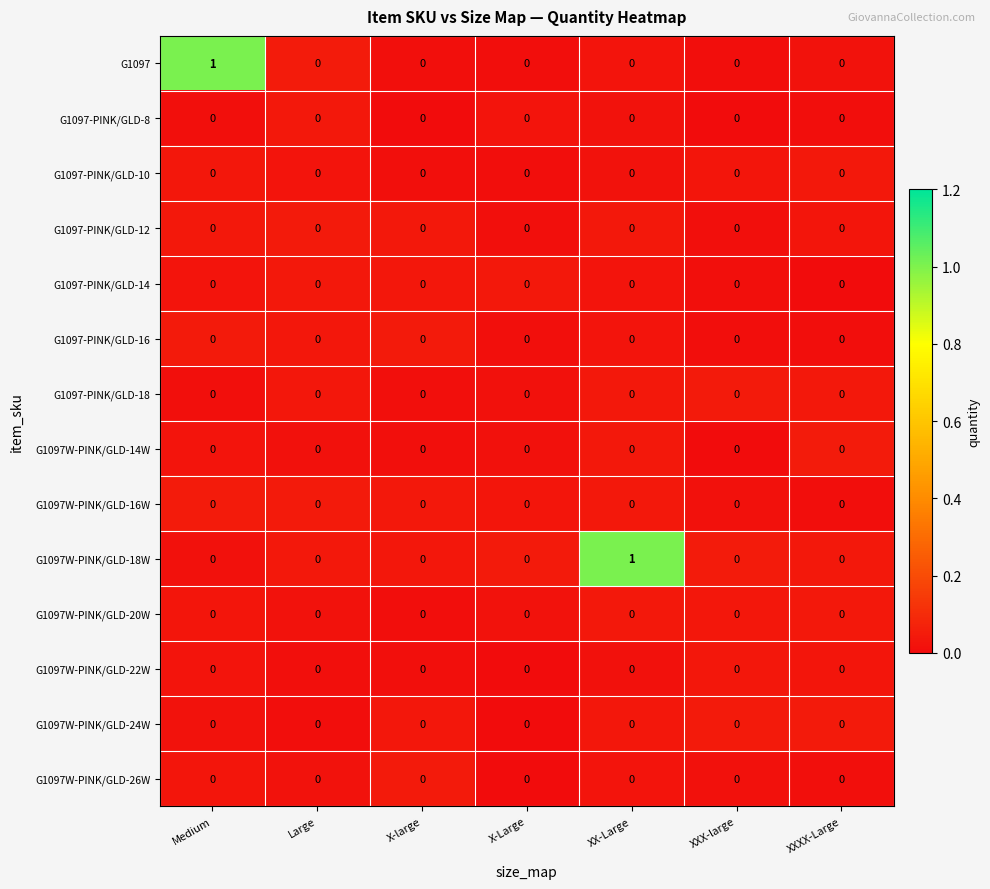

Reading right to left, transcribe all the data shown in this chart.

row_0: 0.0	0.0	0.0	0.0	0.0	0.0	1.0
row_1: 0.0	0.0	0.0	0.0	0.0	0.0	0.0
row_2: 0.0	0.0	0.0	0.0	0.0	0.0	0.0
row_3: 0.0	0.0	0.0	0.0	0.0	0.0	0.0
row_4: 0.0	0.0	0.0	0.0	0.0	0.0	0.0
row_5: 0.0	0.0	0.0	0.0	0.0	0.0	0.0
row_6: 0.0	0.0	0.0	0.0	0.0	0.0	0.0
row_7: 0.0	0.0	0.0	0.0	0.0	0.0	0.0
row_8: 0.0	0.0	0.0	0.0	0.0	0.0	0.0
row_9: 0.0	0.0	1.0	0.0	0.0	0.0	0.0
row_10: 0.0	0.0	0.0	0.0	0.0	0.0	0.0
row_11: 0.0	0.0	0.0	0.0	0.0	0.0	0.0
row_12: 0.0	0.0	0.0	0.0	0.0	0.0	0.0
row_13: 0.0	0.0	0.0	0.0	0.0	0.0	0.0